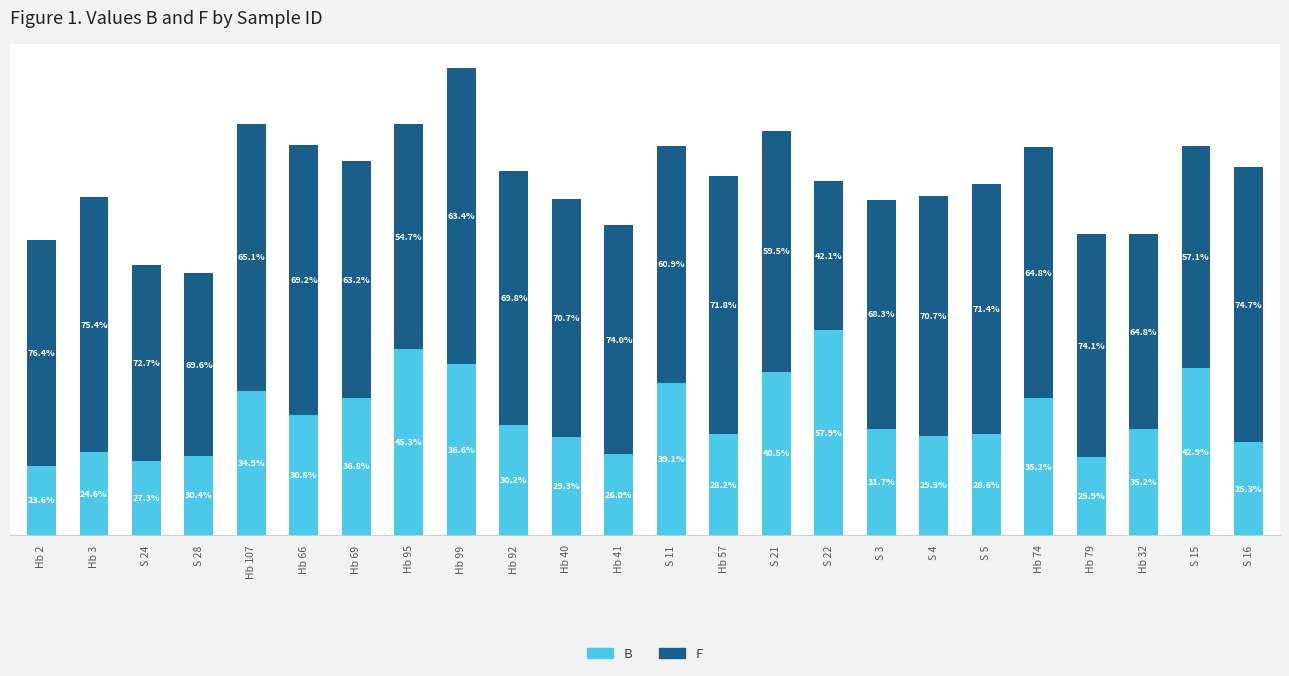

Are the bars grouped side by side (vs. stacked)?

No